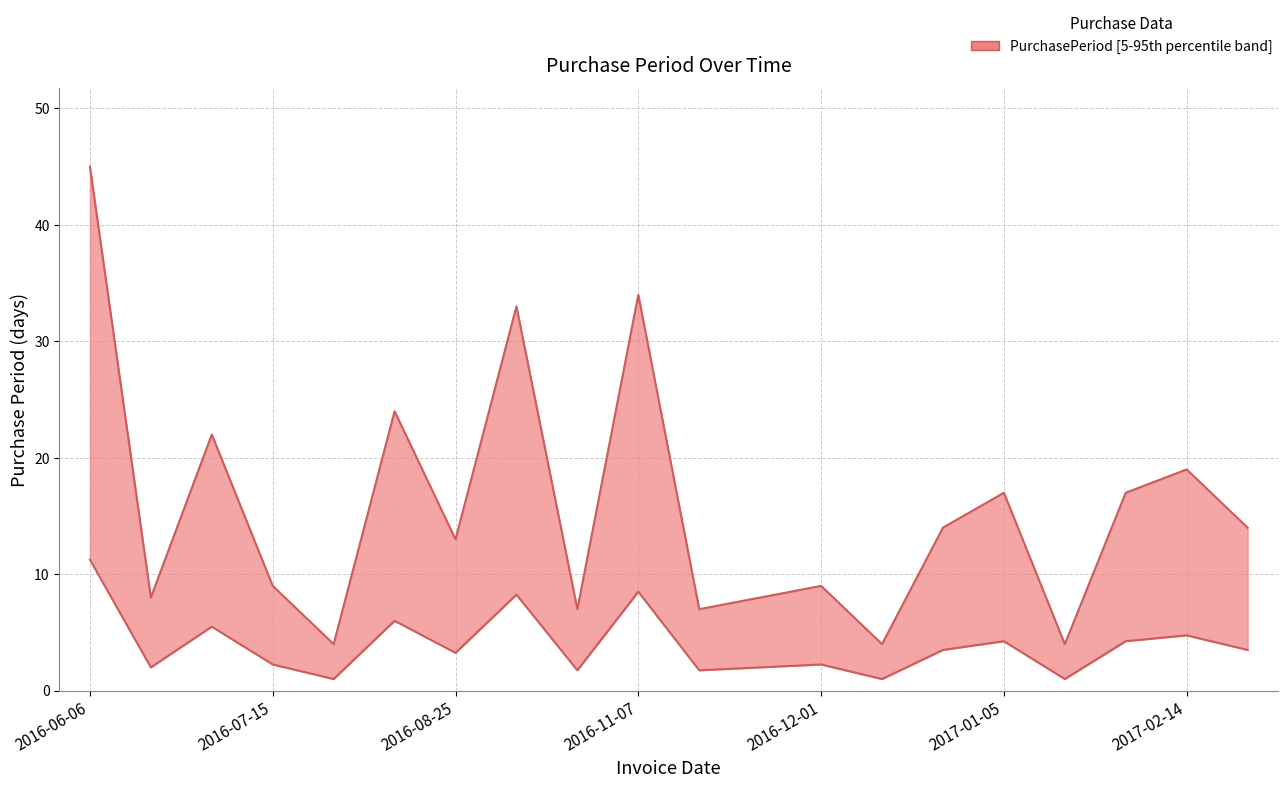

True or false: there are more than 0 points higher than both neighbors.

True